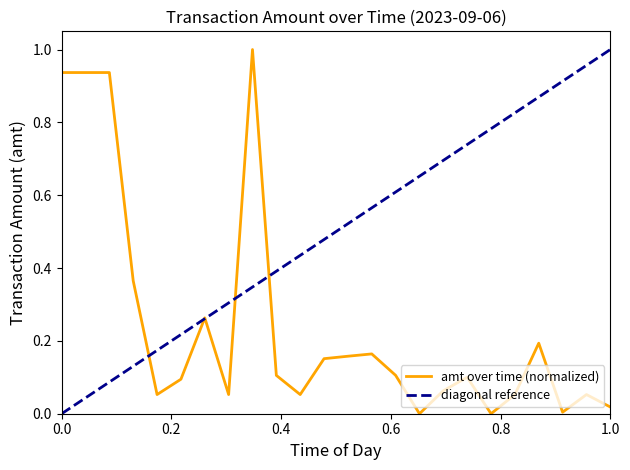

Reading left to right, list all the values displayed in this chart.

0.9	0.9	0.9	0.4	0.1	0.1	0.3	0.1	1.0	0.1	0.1	0.2	0.2	0.2	0.1	0.0	0.1	0.1	0.0	0.1	0.2	0.0	0.1	0.0